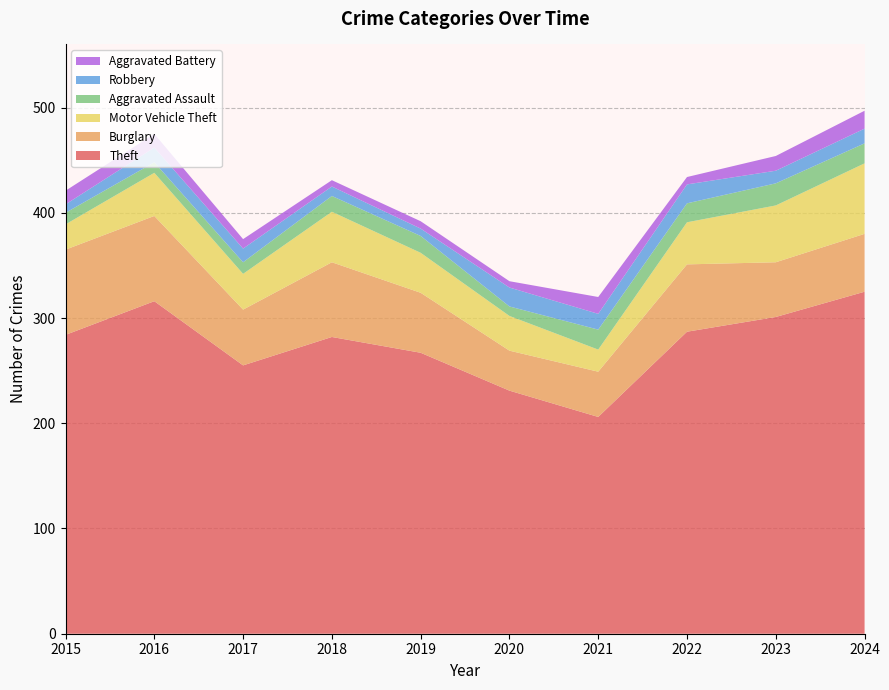

Reading left to right, what are all the values shown in this chart?

Theft: 2015=284	2016=316	2017=255	2018=282	2019=267	2020=231	2021=206	2022=287	2023=301	2024=325
Burglary: 2015=81	2016=81	2017=53	2018=71	2019=57	2020=38	2021=43	2022=64	2023=52	2024=55
Motor Vehicle Theft: 2015=24	2016=41	2017=34	2018=48	2019=38	2020=33	2021=21	2022=40	2023=54	2024=67
Aggravated Assault: 2015=11	2016=10	2017=11	2018=15	2019=16	2020=9	2021=19	2022=18	2023=21	2024=19
Robbery: 2015=8	2016=14	2017=13	2018=9	2019=7	2020=18	2021=15	2022=18	2023=12	2024=14
Aggravated Battery: 2015=13	2016=13	2017=9	2018=6	2019=7	2020=6	2021=16	2022=7	2023=14	2024=17